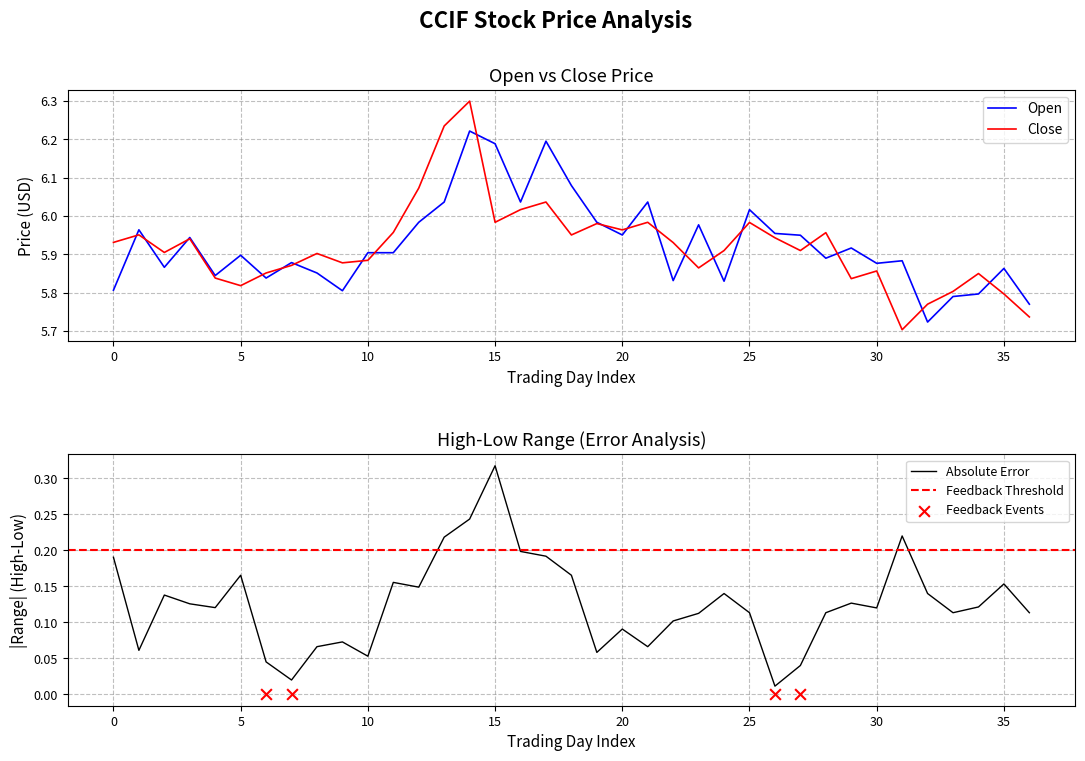

The Close series shows 3.5 at 5. True or false?

False